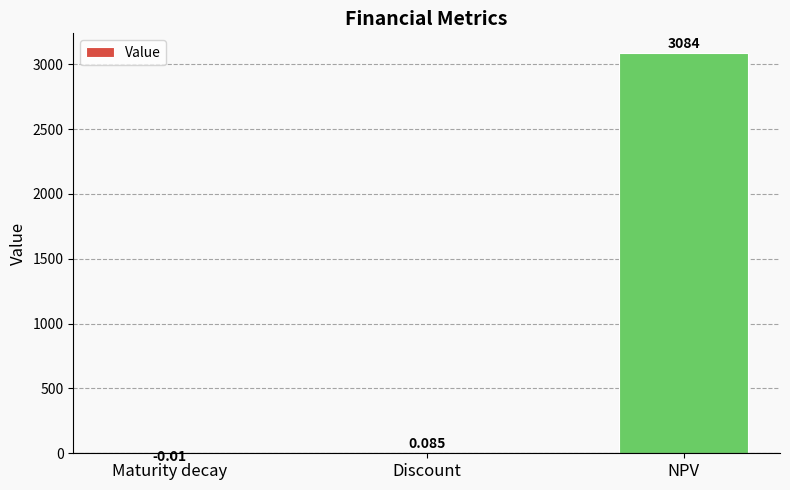

What is the average value?

1027.9